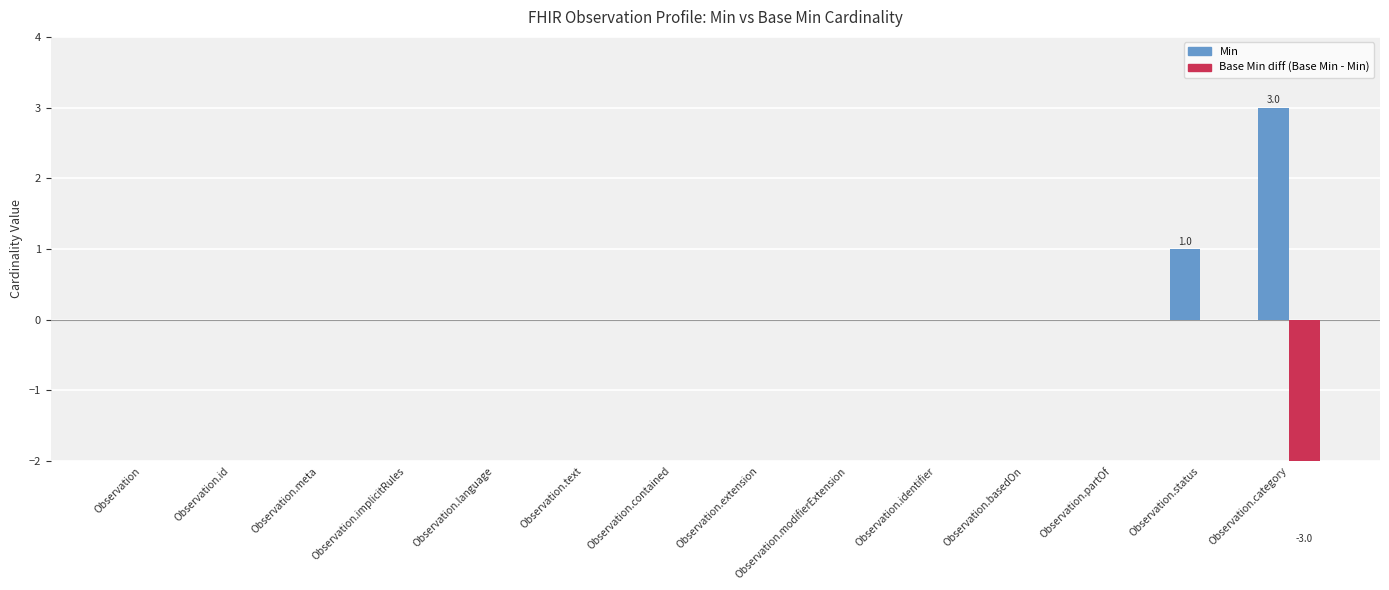

What is the sum of all Base Min diff values?

-3